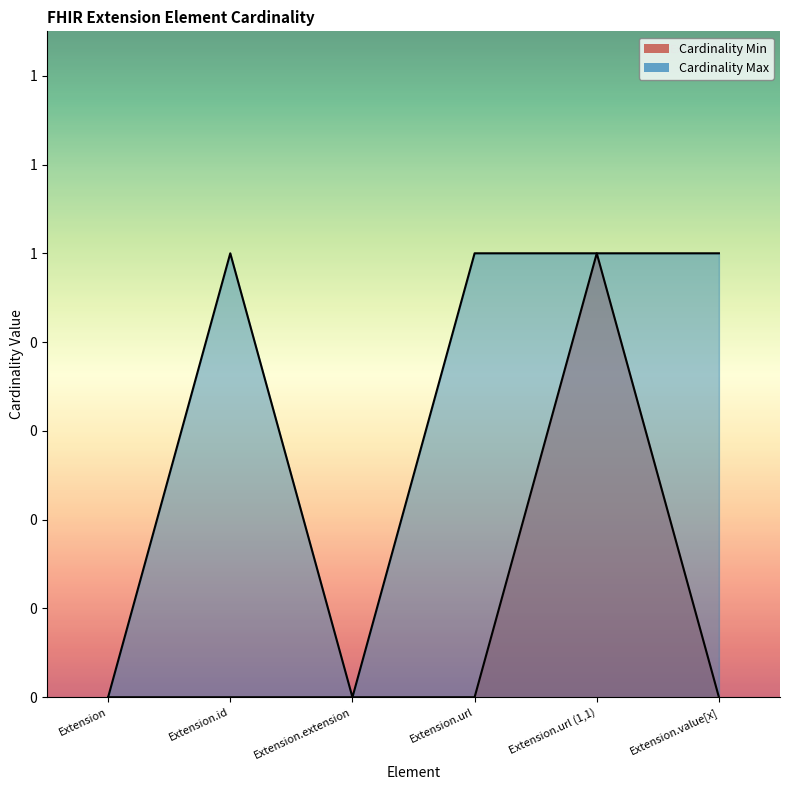

At which category is the sum across all series the highest?

Extension.url (1,1)